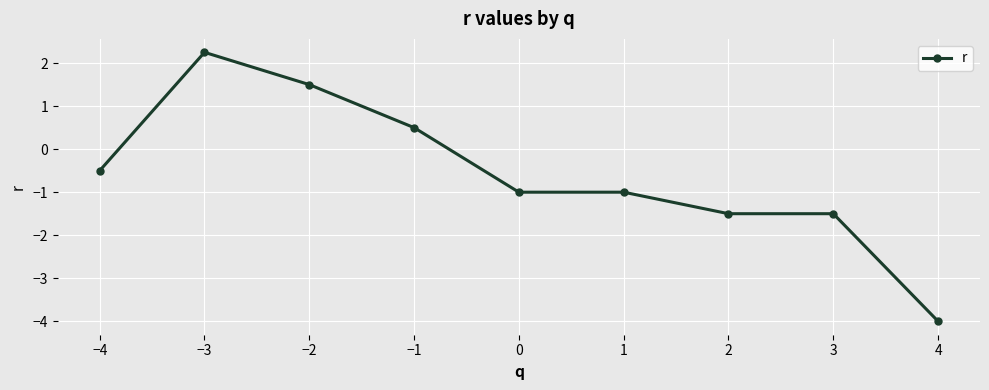

How many distinct data groups are displayed?

1